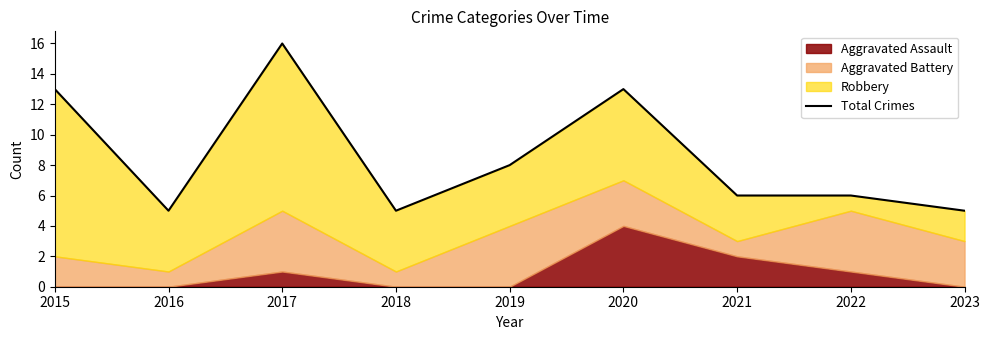

Read the value at 2019, to the nearest 10.

10